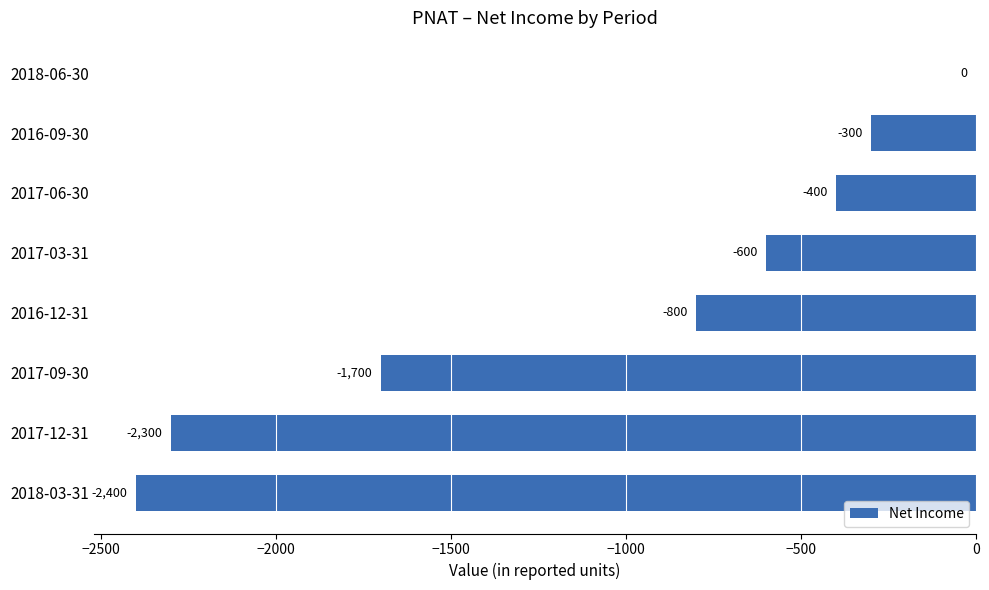

What is the change in value from 2017-12-31 to 2018-06-30?

+2300